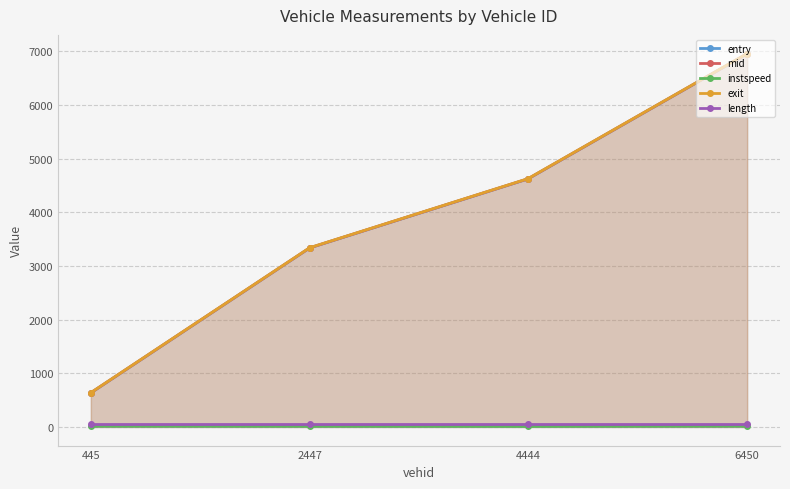

True or false: mid has a value of 5217.6 at 2447.

False